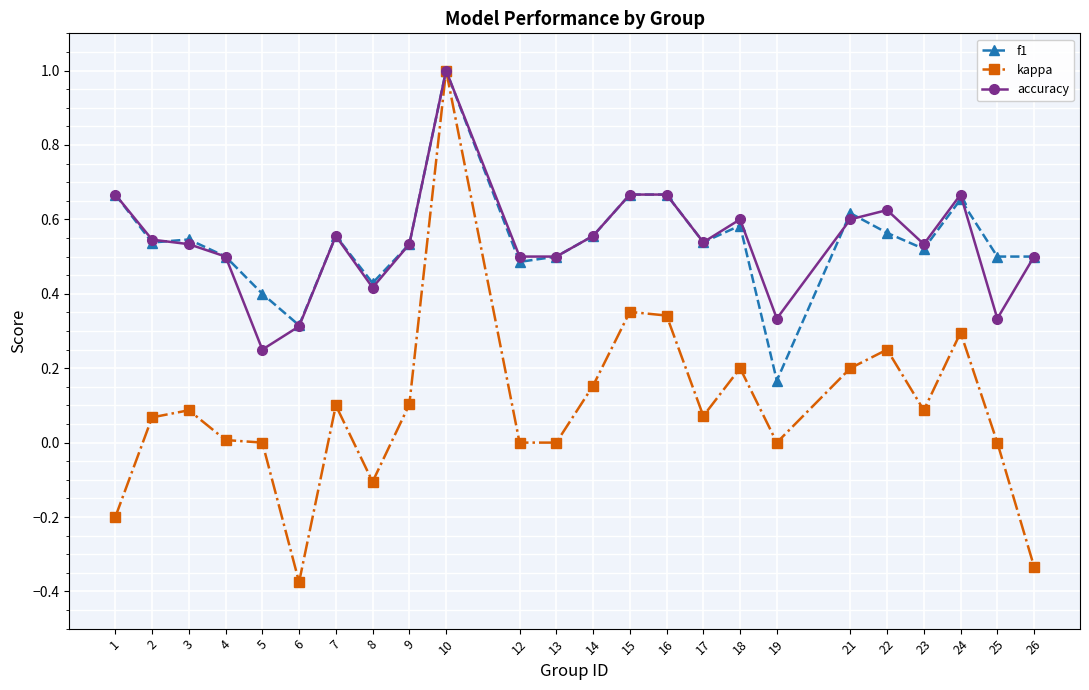

What is the value of the f1 point at the 10th from the left?

1.0